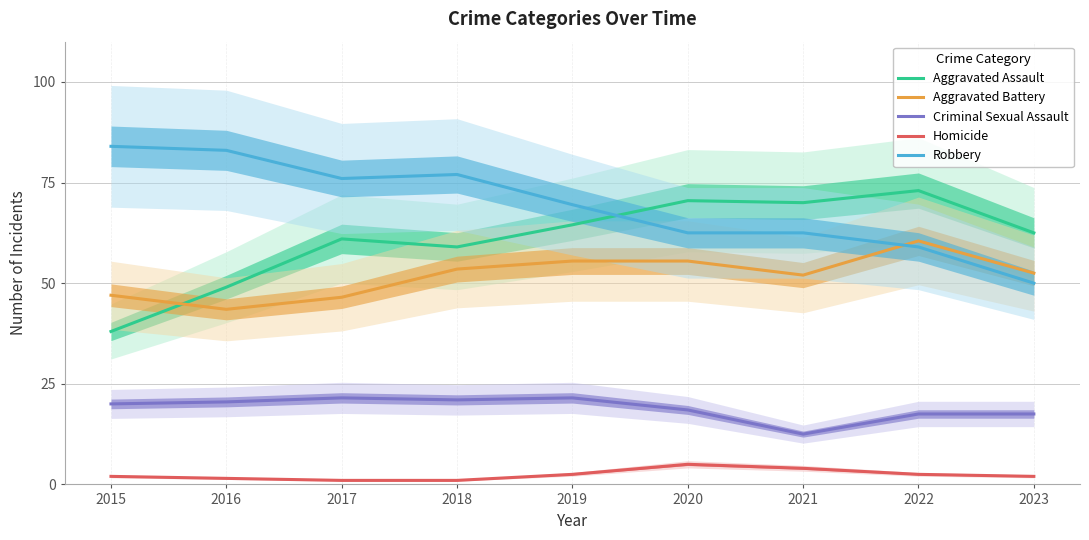

At which label does Aggravated Assault reach its peak?

2022